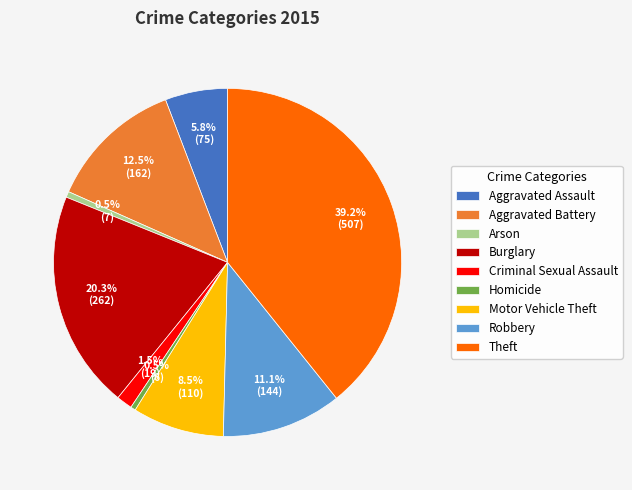

What is the largest slice in the pie chart?

Theft